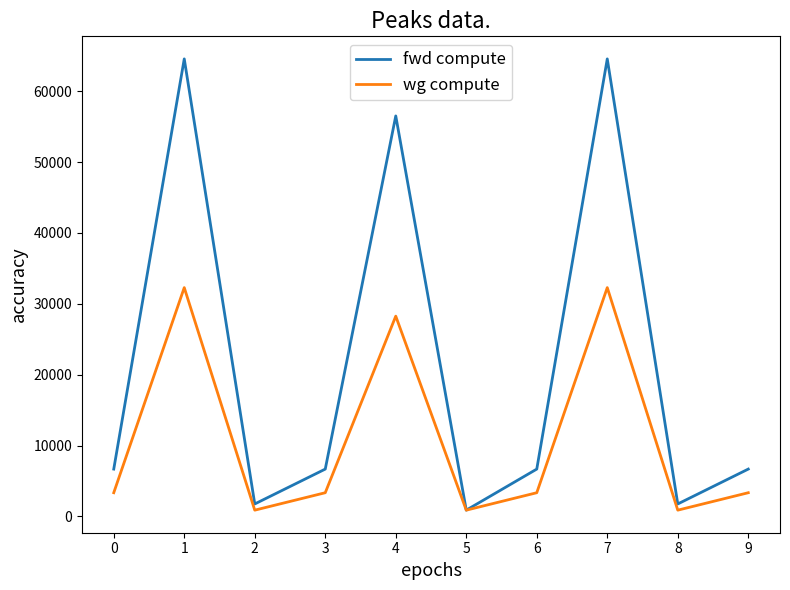

True or false: fwd compute has more than 2 points higher than both neighbors.

True